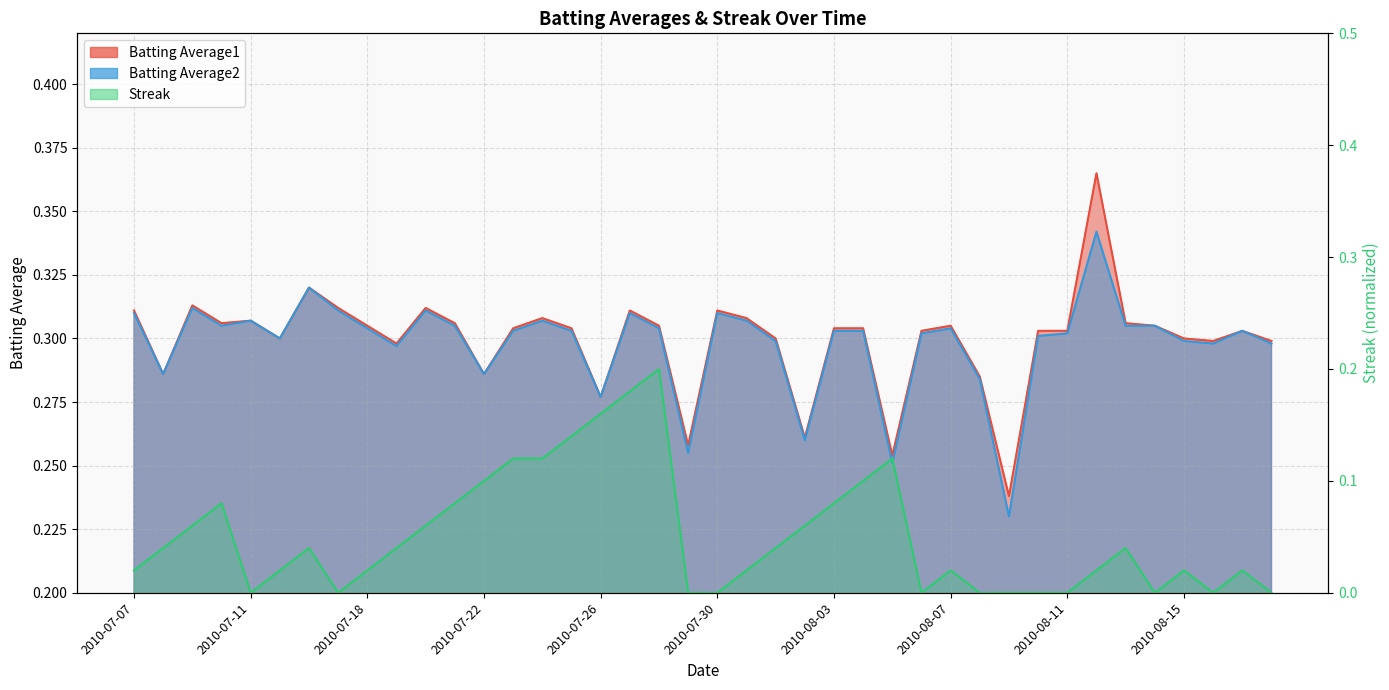

At which category is the sum across all series the highest?

2010-07-28